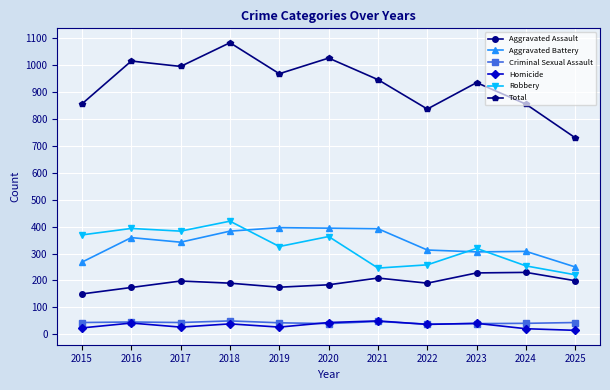

What is the sum of the Total values at 2020 and 2018?

2107